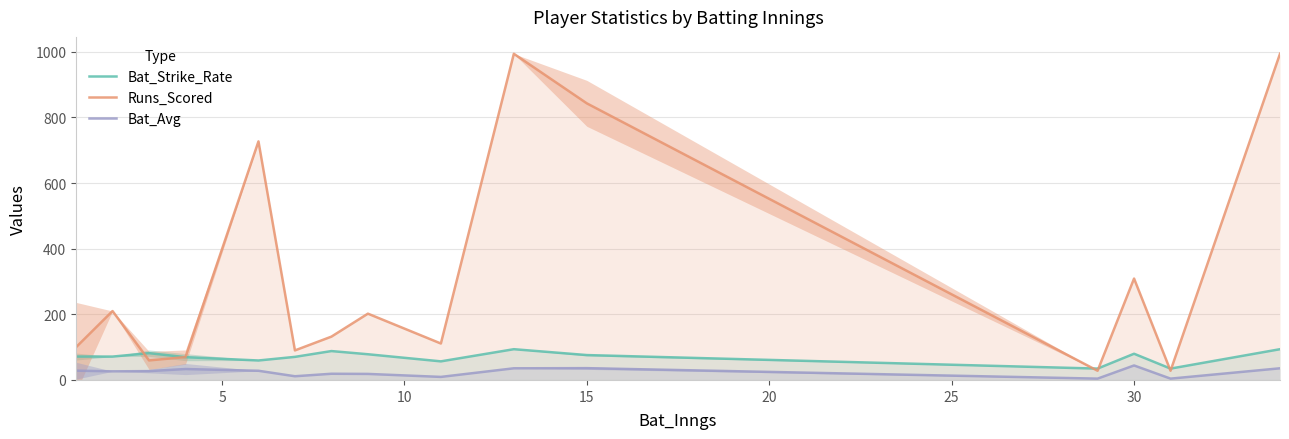

What is the maximum value shown in the chart?

994.0